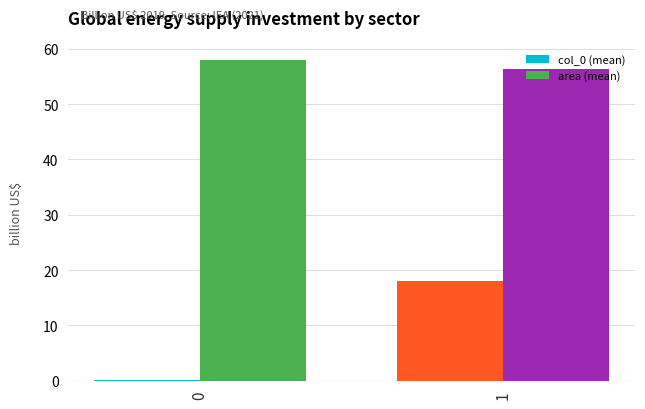

What is the greatest value displayed?

58.0